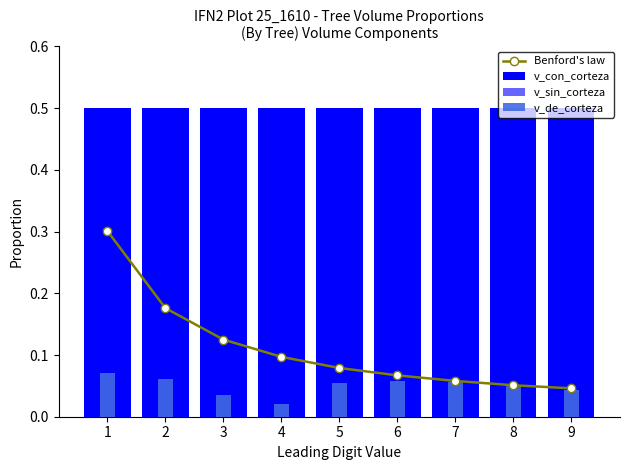

How many groups of bars are there?

9